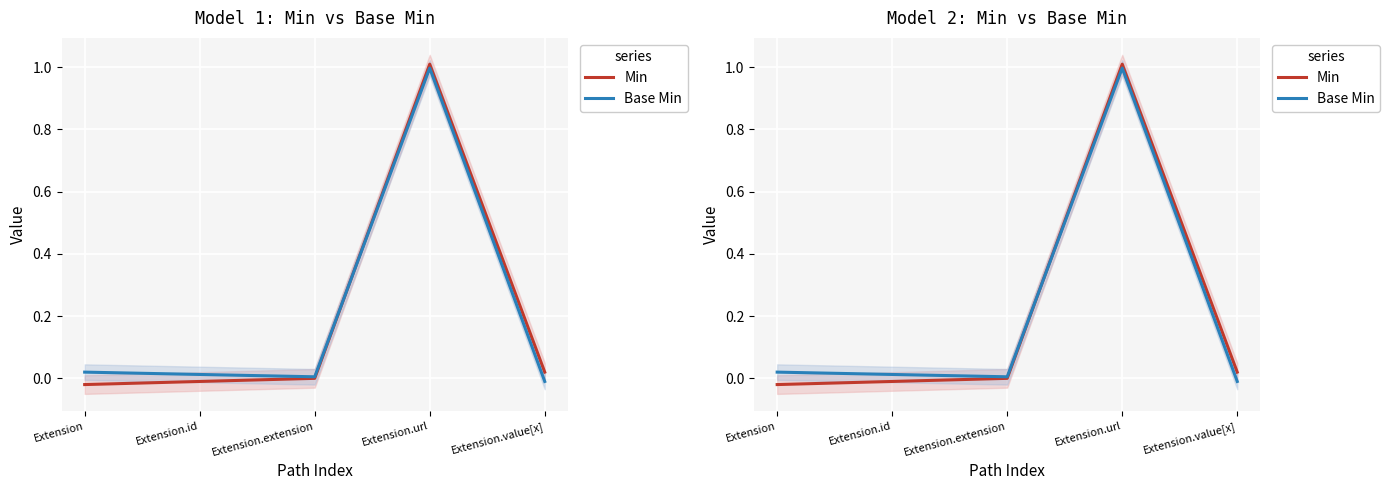

How many positive values does the Base Min series have?

4